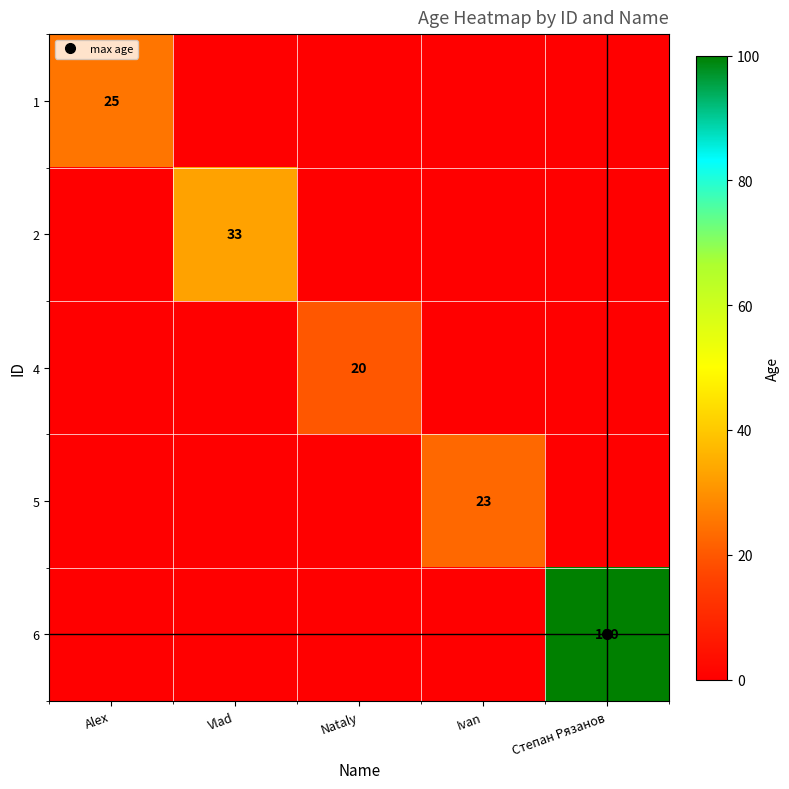

Is it true that 2 equals 33 at Vlad?

True